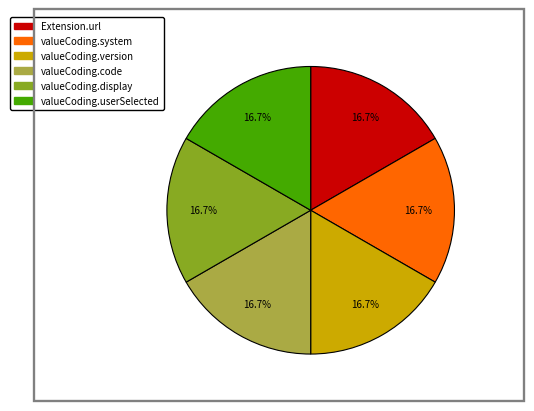

What is the total percentage of valueCoding.code and valueCoding.version?

33.3%